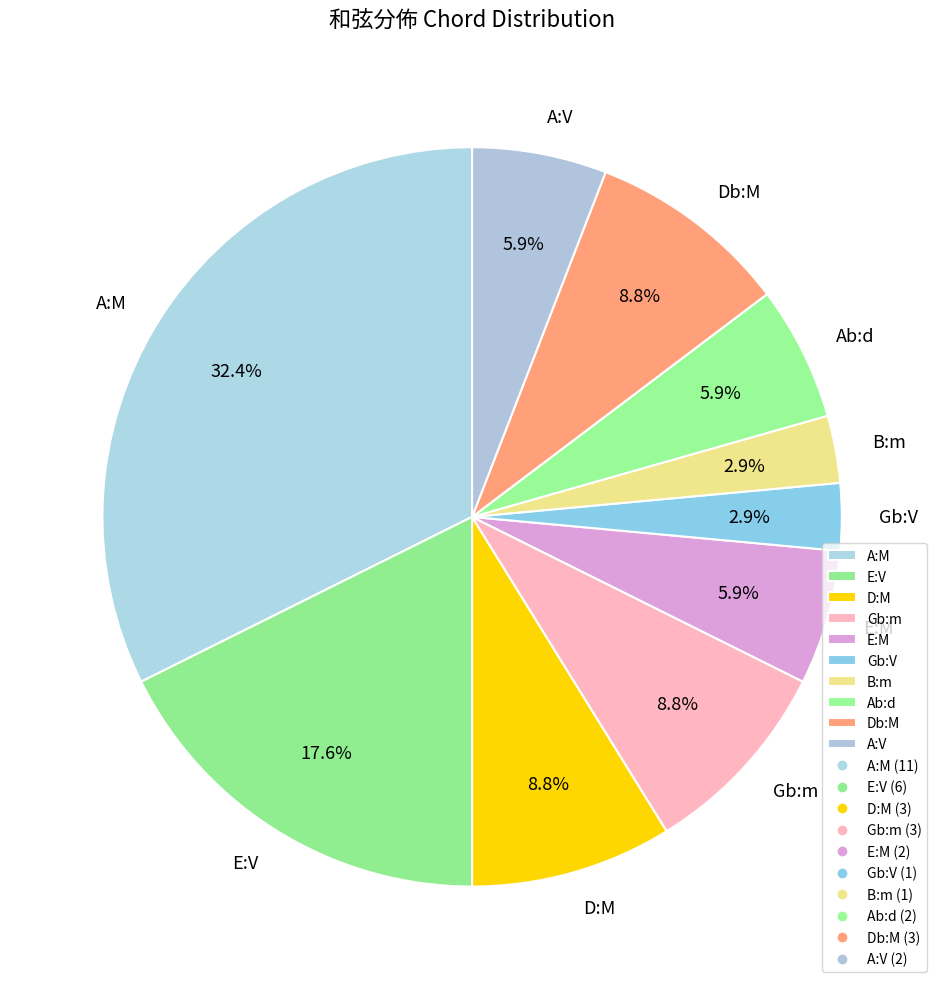

To the nearest percent, what portion does B:m represent?

3%